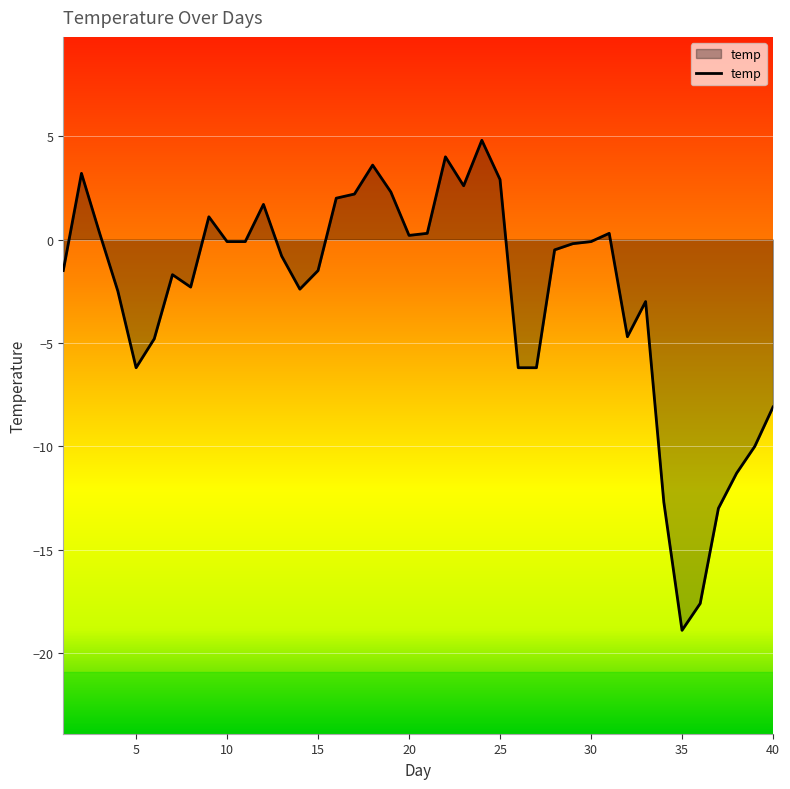

What is the maximum value shown in the chart?

4.8